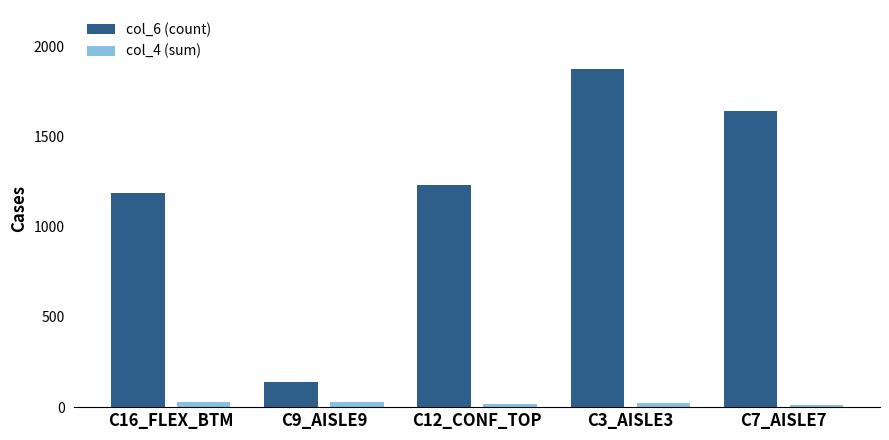

What is the difference between the second highest and second lowest values in the col_6 (count) series?

451